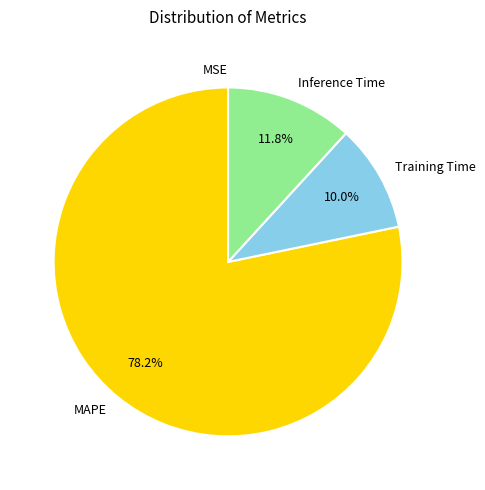

What portion of the pie excludes Inference Time?

88.2%